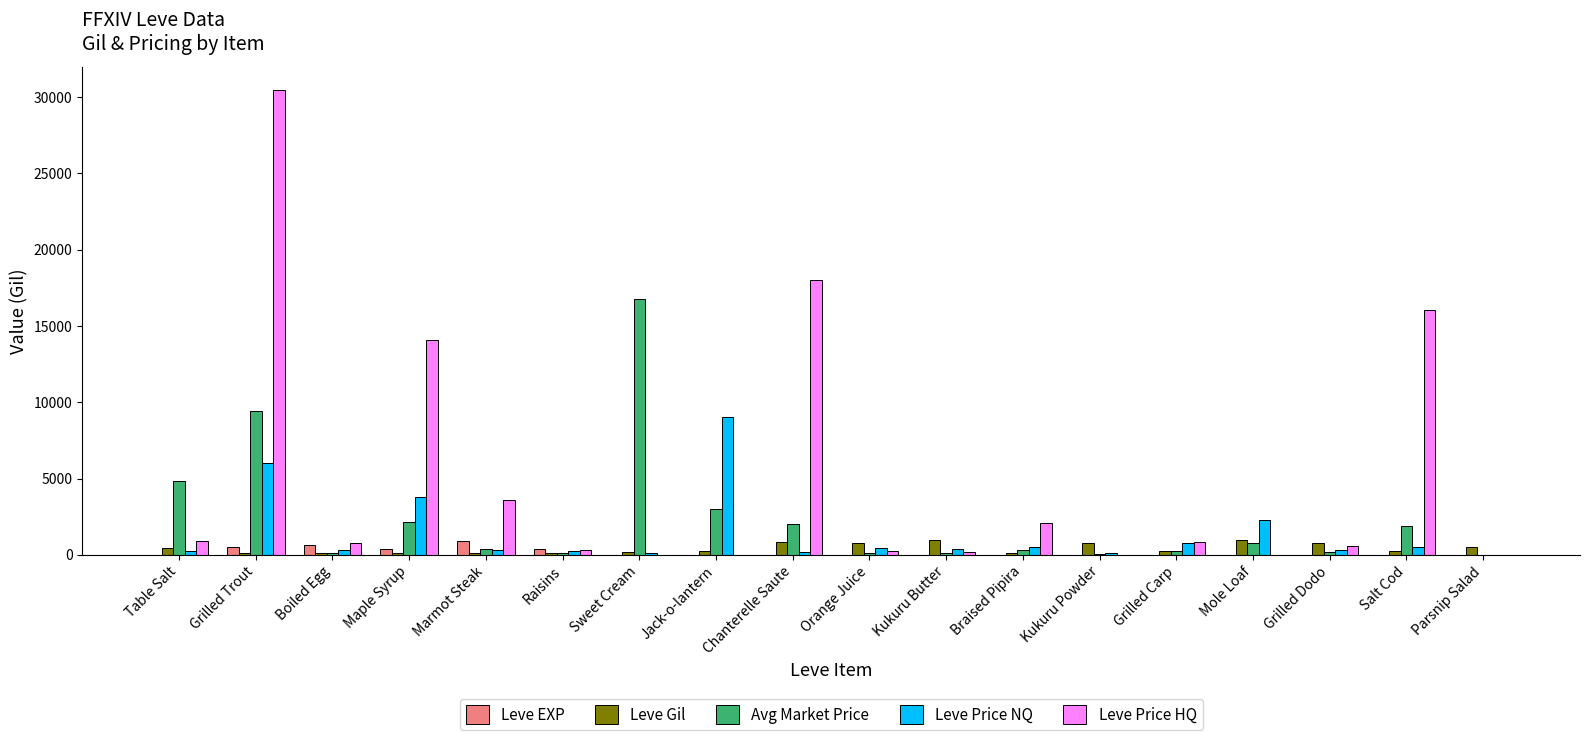

The Leve Gil series shows 990 at Mole Loaf. True or false?

True